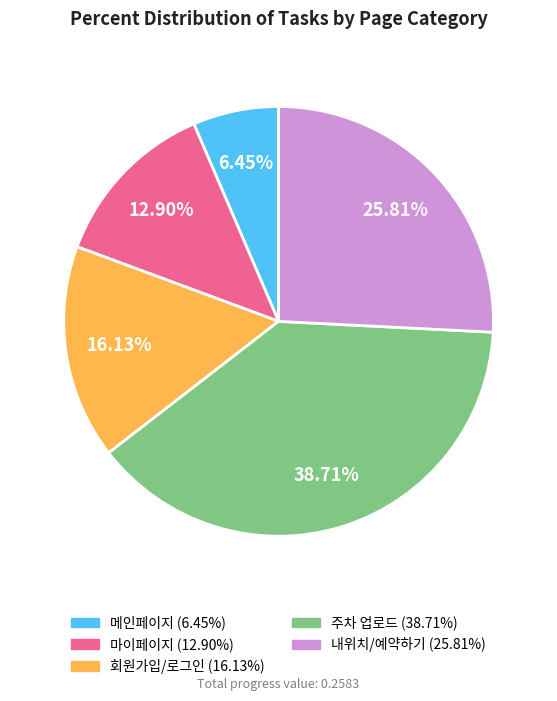

Does any single category account for the majority?

No